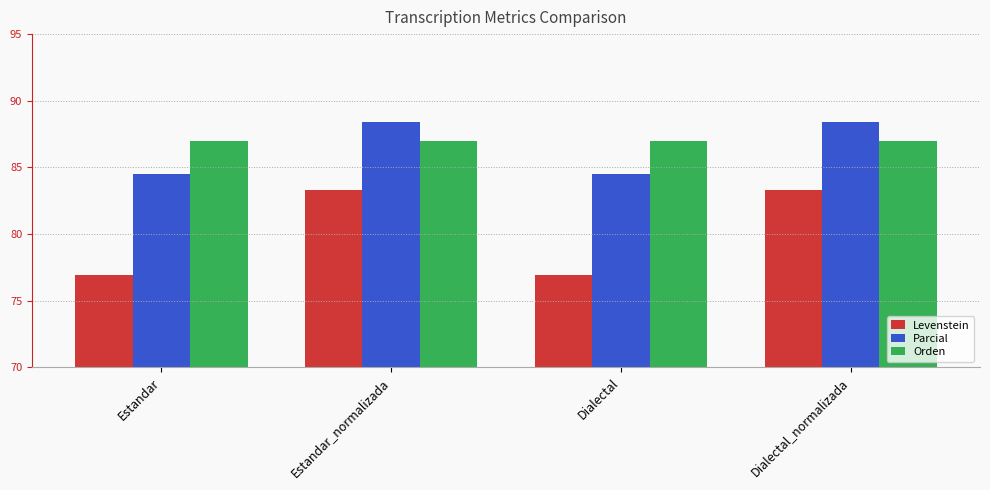

What is the maximum value for Parcial?

88.4